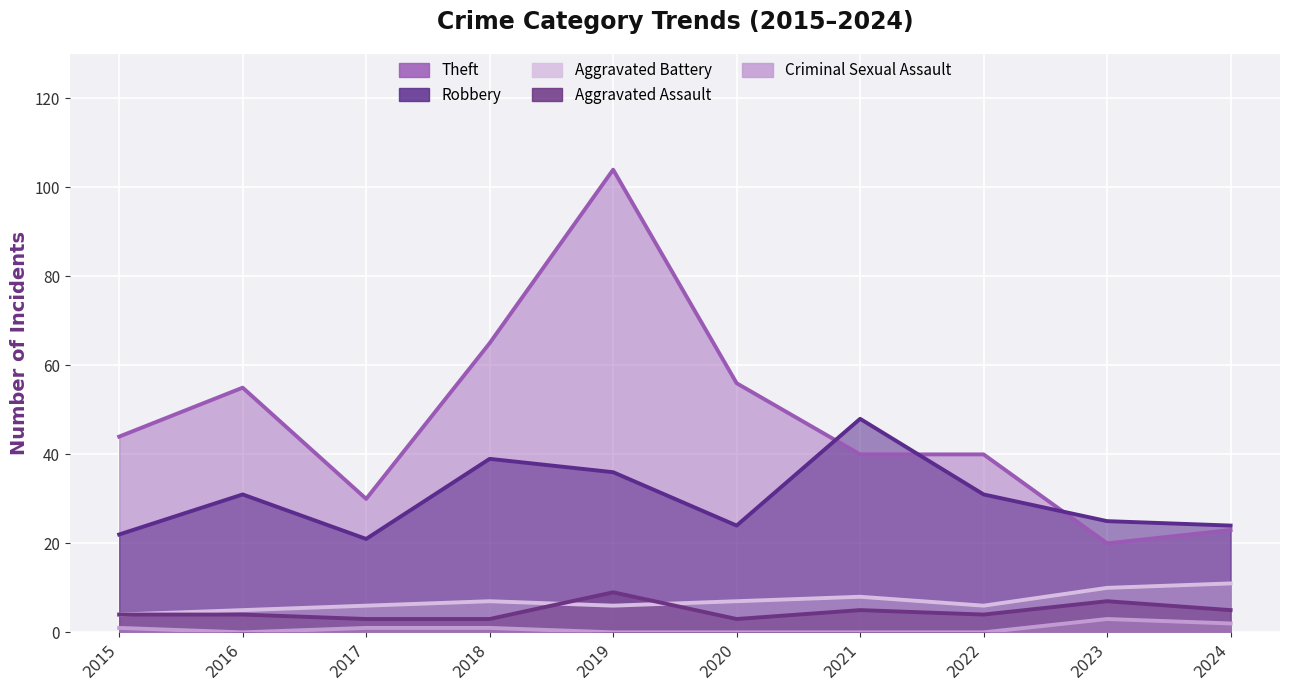

In Aggravated Battery, how many points are lower than both neighbors (excluding endpoints)?

2